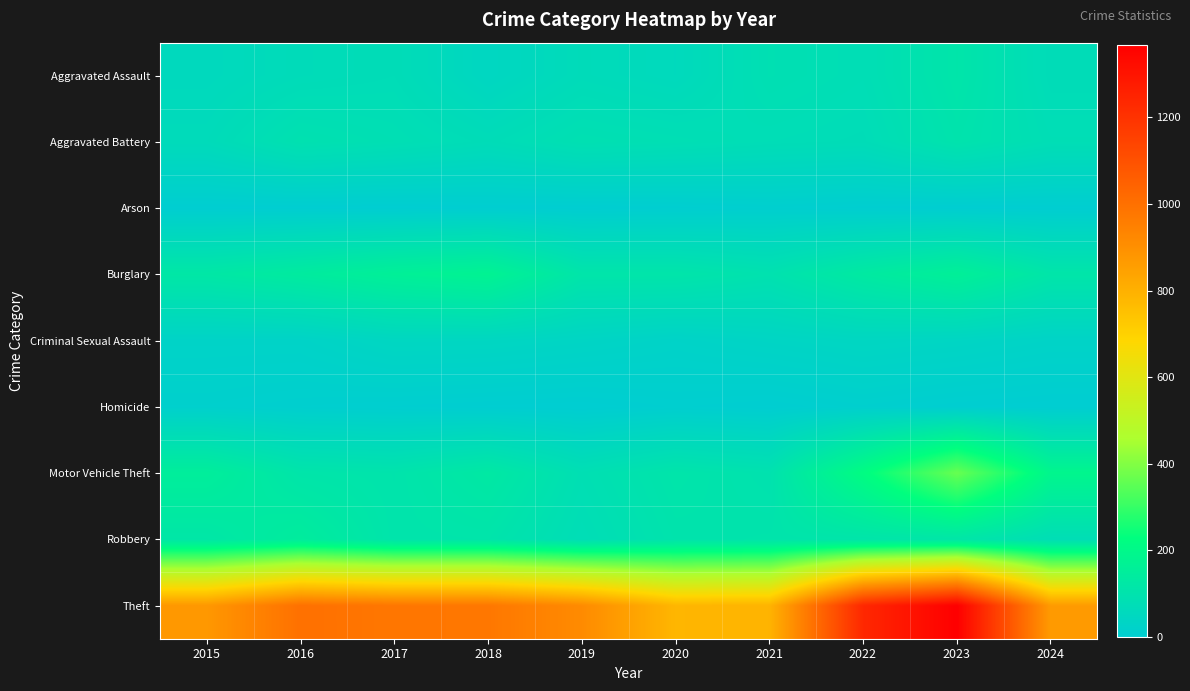

List the series in order of their peak value, lowest first.

Arson, Homicide, Criminal Sexual Assault, Aggravated Battery, Aggravated Assault, Robbery, Burglary, Motor Vehicle Theft, Theft